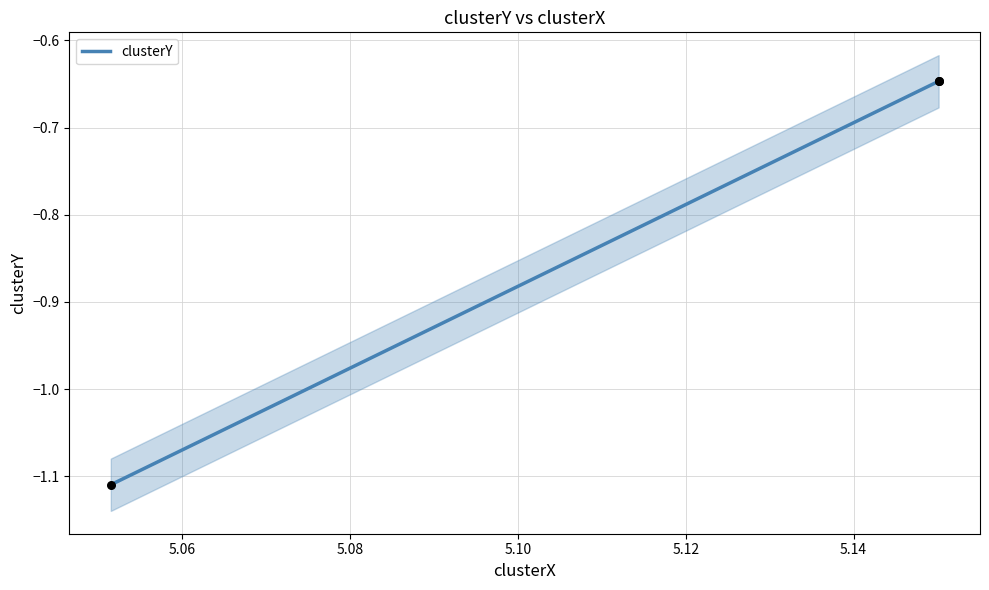

Which has a higher value, 5.051466989470035 or 5.150144729699675?

5.150144729699675